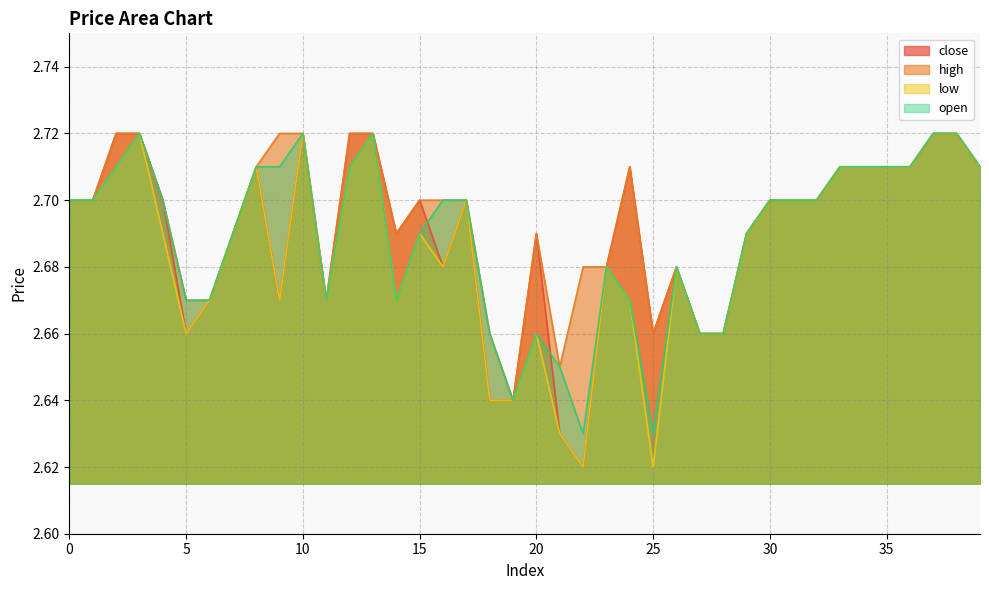

What is the difference between the maximum and minimum values in the low series?

0.1